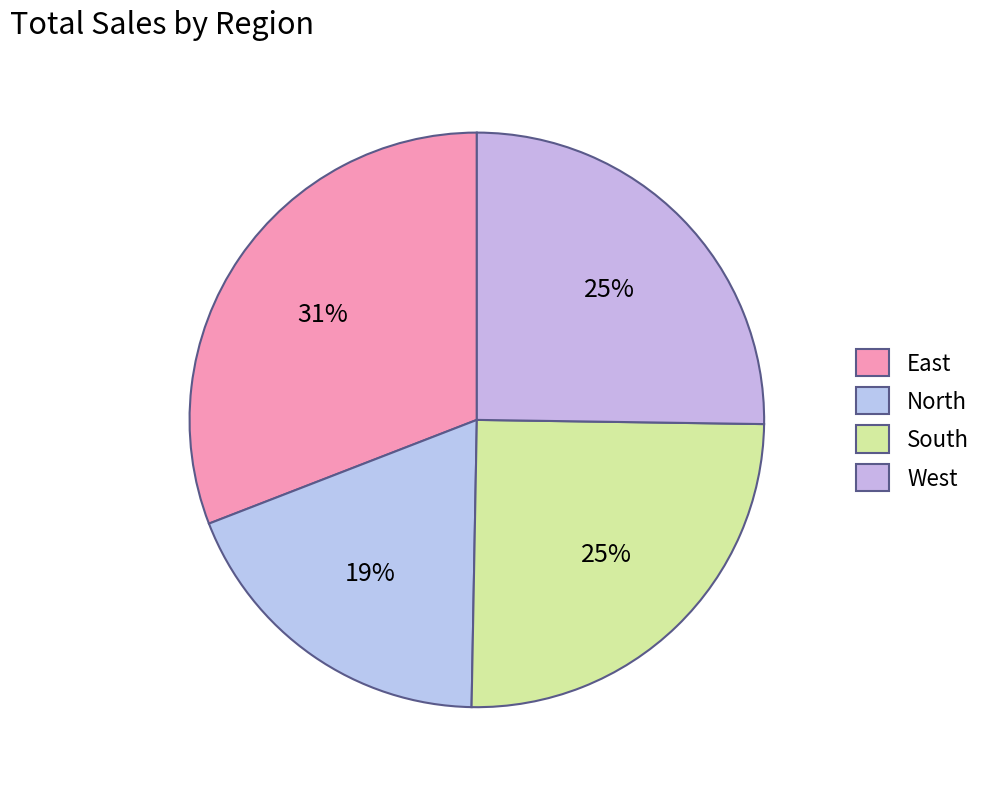

Approximately how many times larger is the value at North compared to South?

0.8